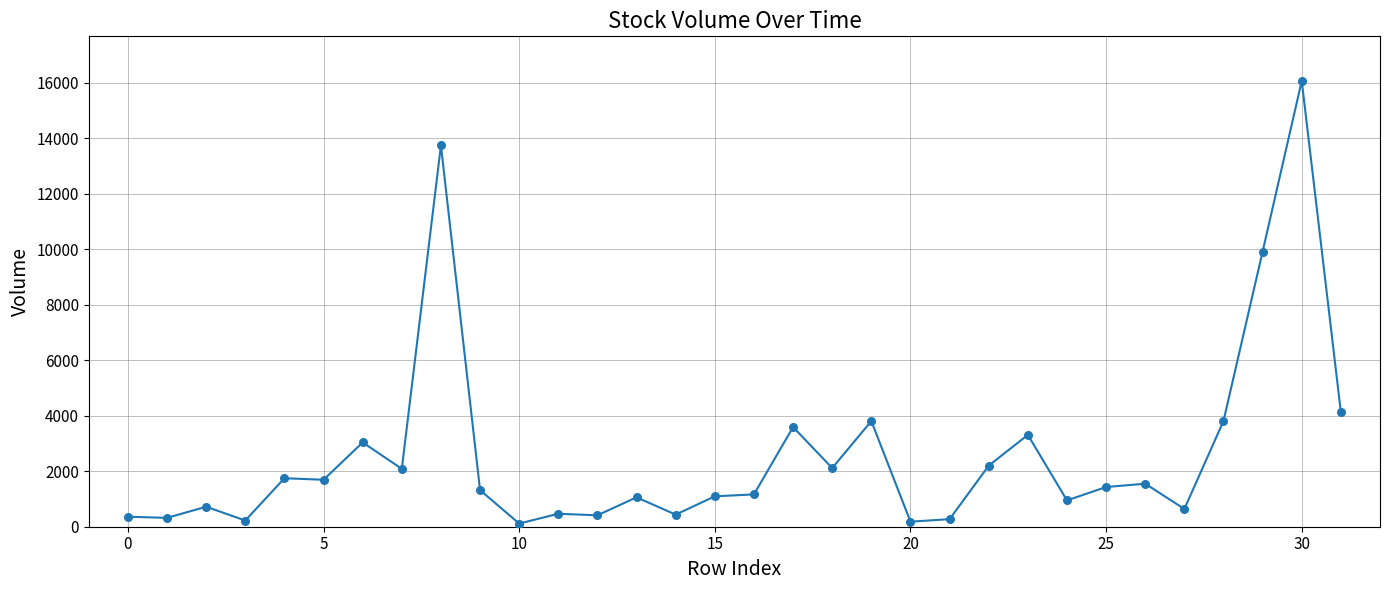

What is the greatest value displayed?

16071